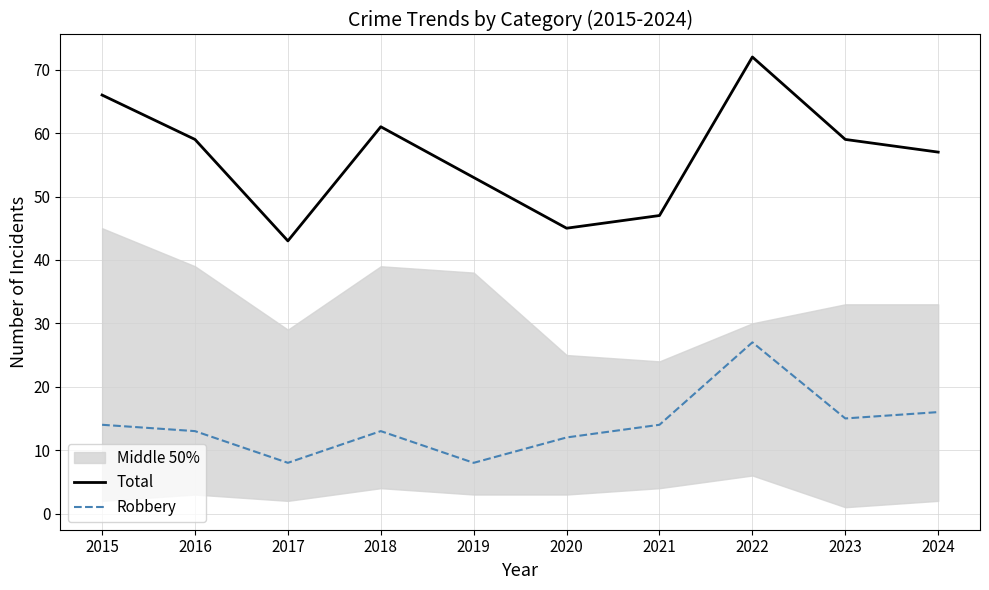

True or false: Robbery and Total intersect in this chart.

False